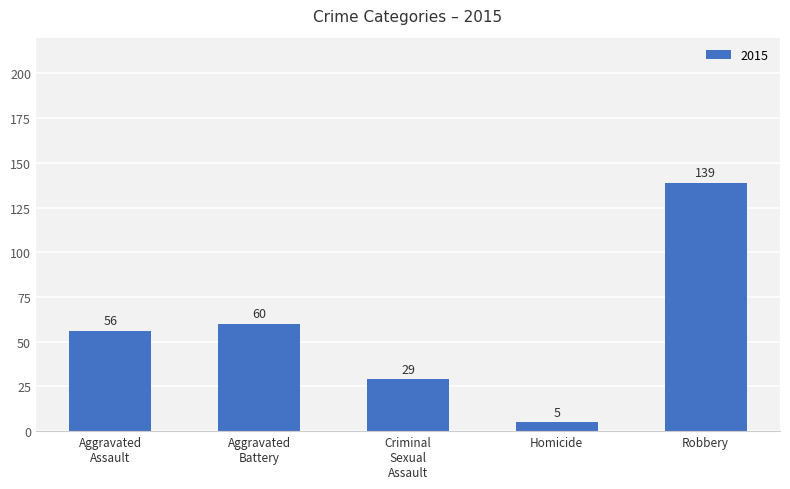

What is the approximate value at Homicide?

5